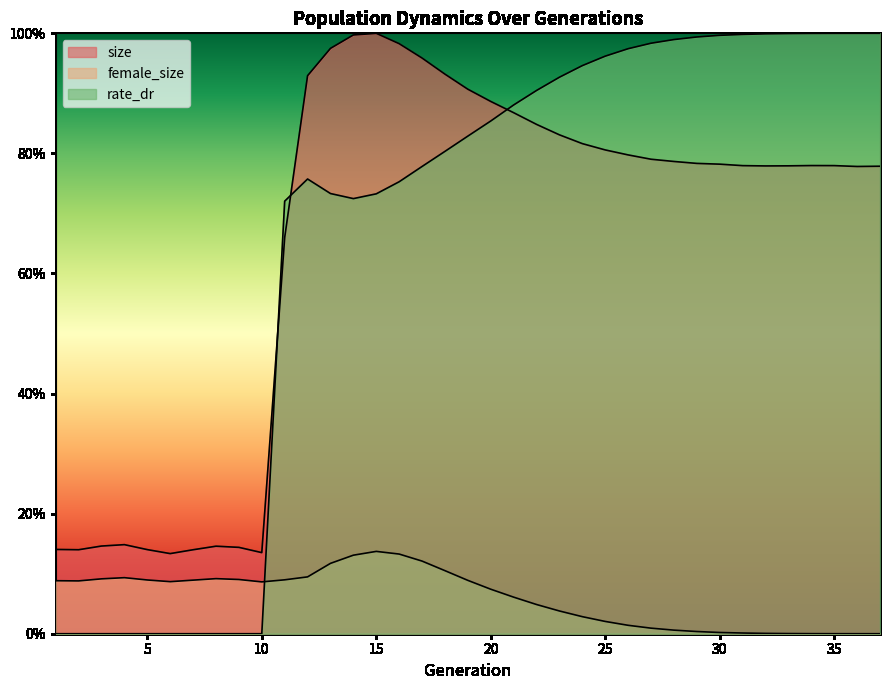

True or false: size and female_size intersect in this chart.

False